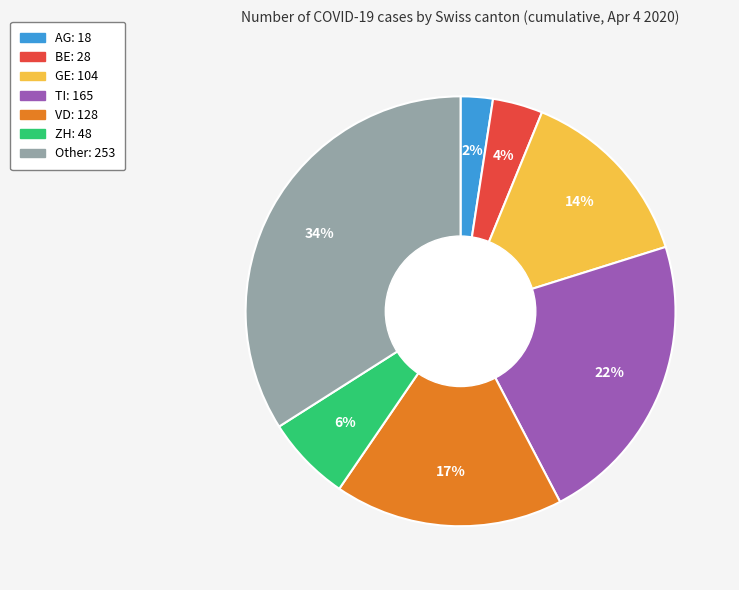

How many segments does this pie chart have?

7